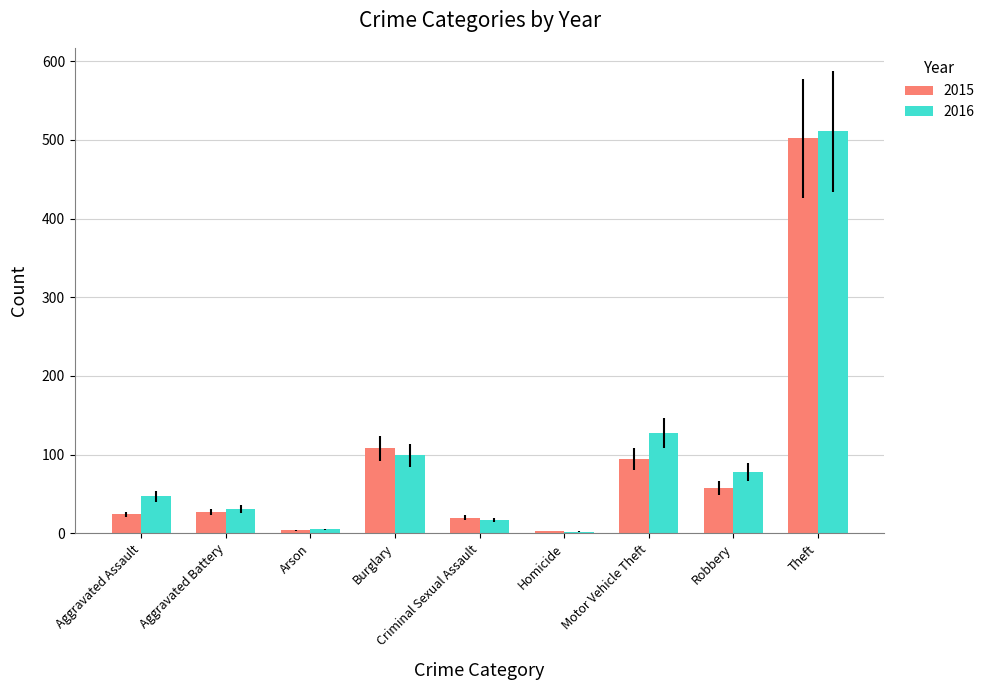

What position from the right is Theft?

1